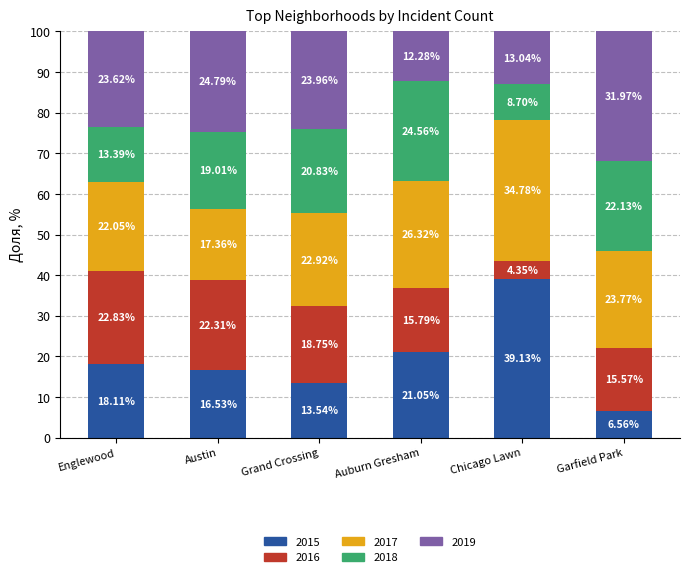

What is the difference between the second highest and second lowest values in the 2015 series?

7.5